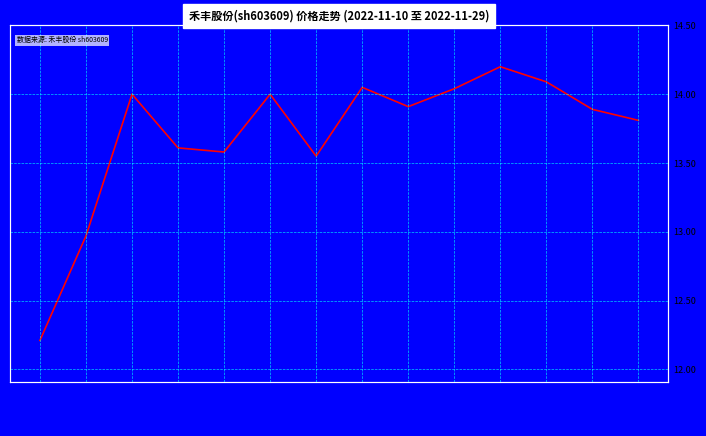

What is the difference between the maximum and minimum values?

2.0